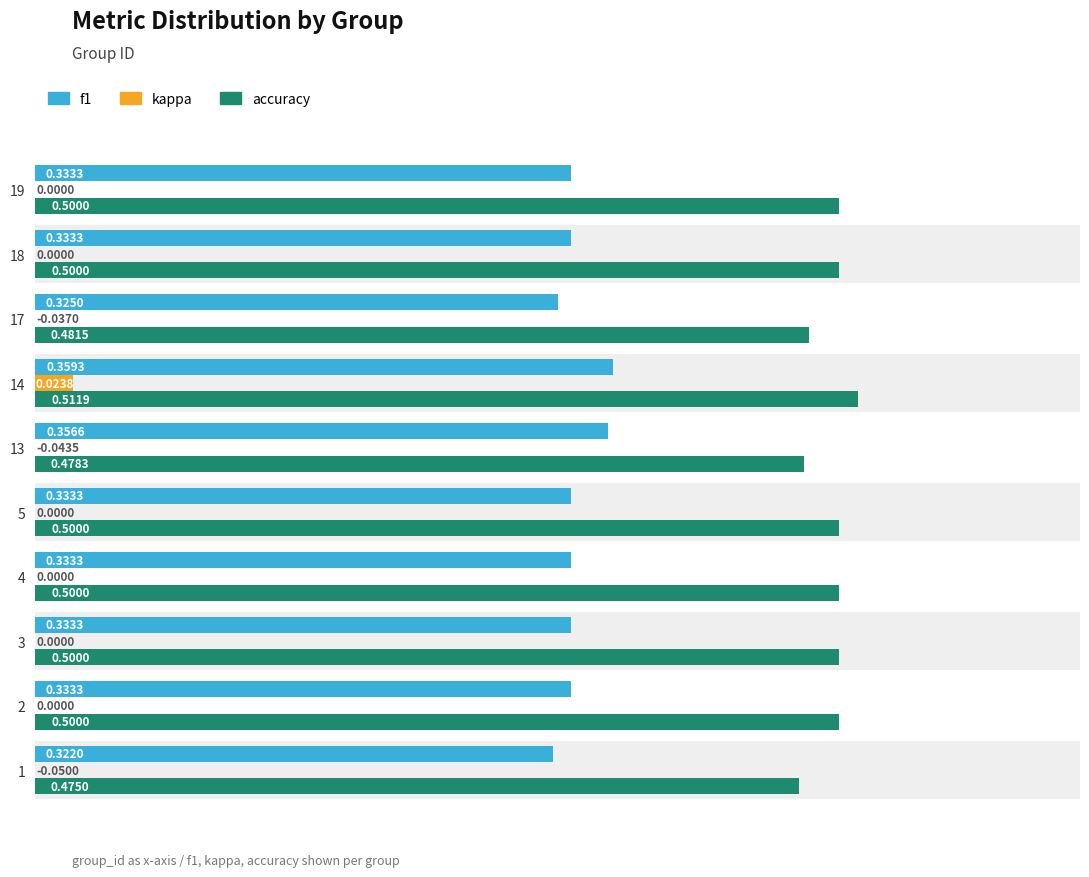

What is the sum of the accuracy values at 4 and 3?

1.0